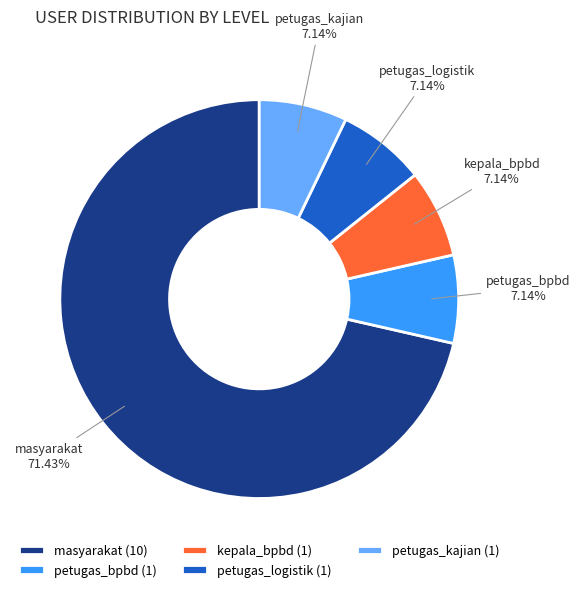

To the nearest percent, what is the difference between the kepala_bpbd and masyarakat slice percentages?

64%